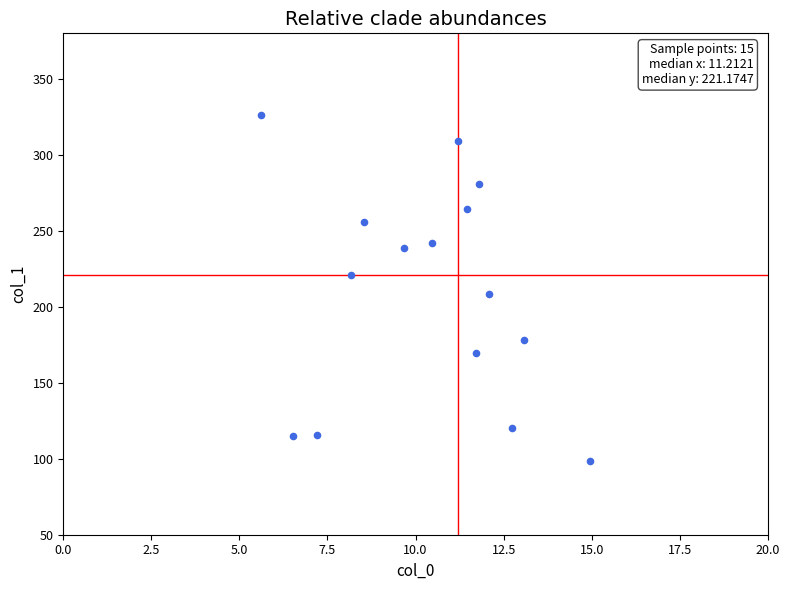

What Y value in the scatter plot is closest to 212?

208.5